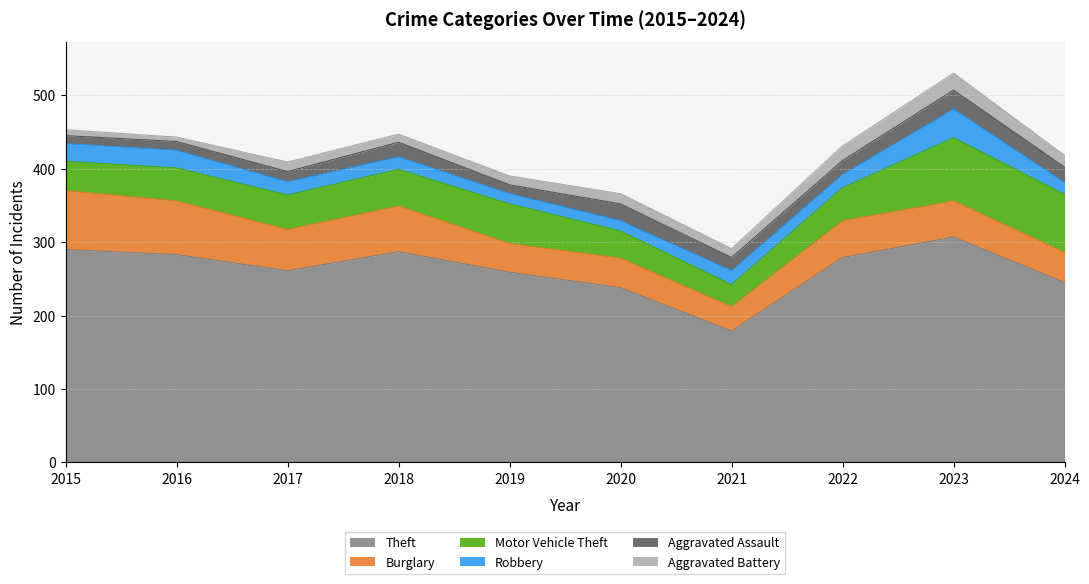

What are all the series names shown in the legend?

Theft, Burglary, Motor Vehicle Theft, Robbery, Aggravated Assault, Aggravated Battery